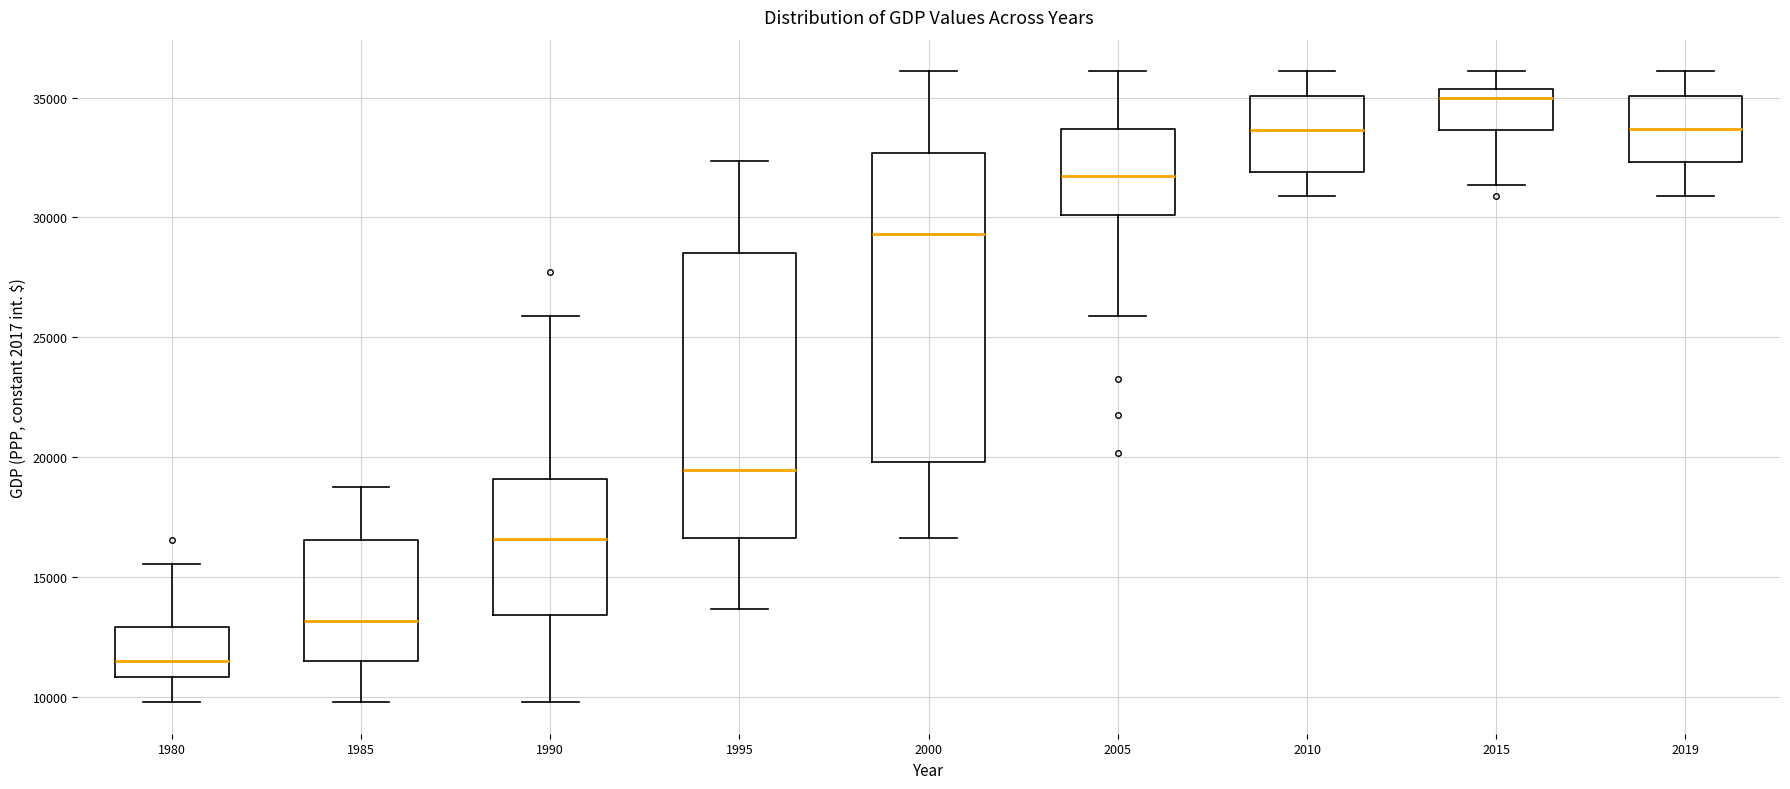

Where does the upper whisker of the box at x = 1980 end on the y-axis? The values are not printed on the chart, so give them approximately, as read against the axis.

15500